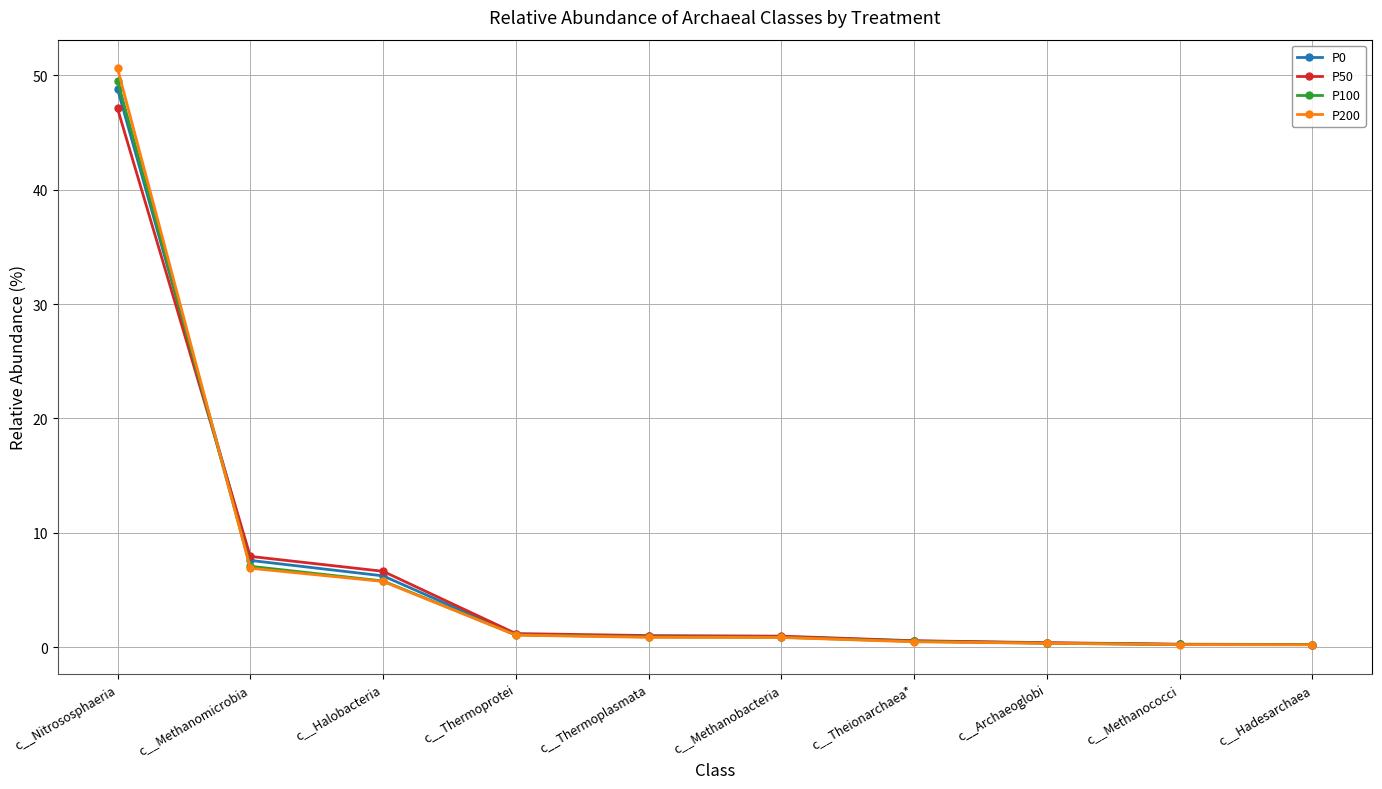

At which label does P100 reach its peak?

c__Nitrososphaeria